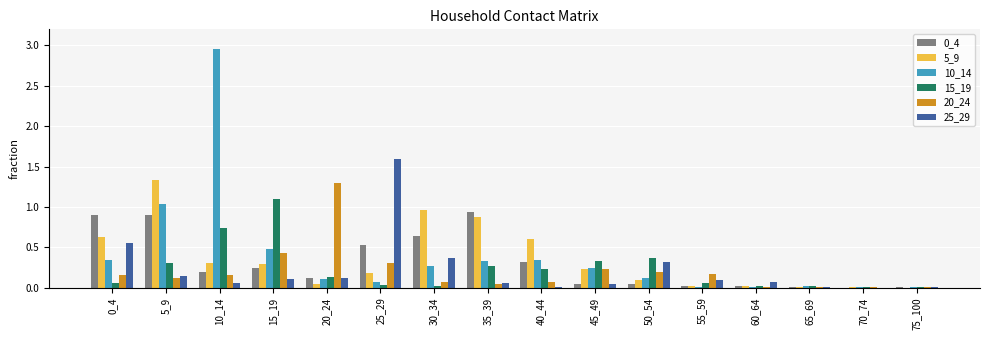

Is it true that 5_9 equals 0.2 at 25_29?

True